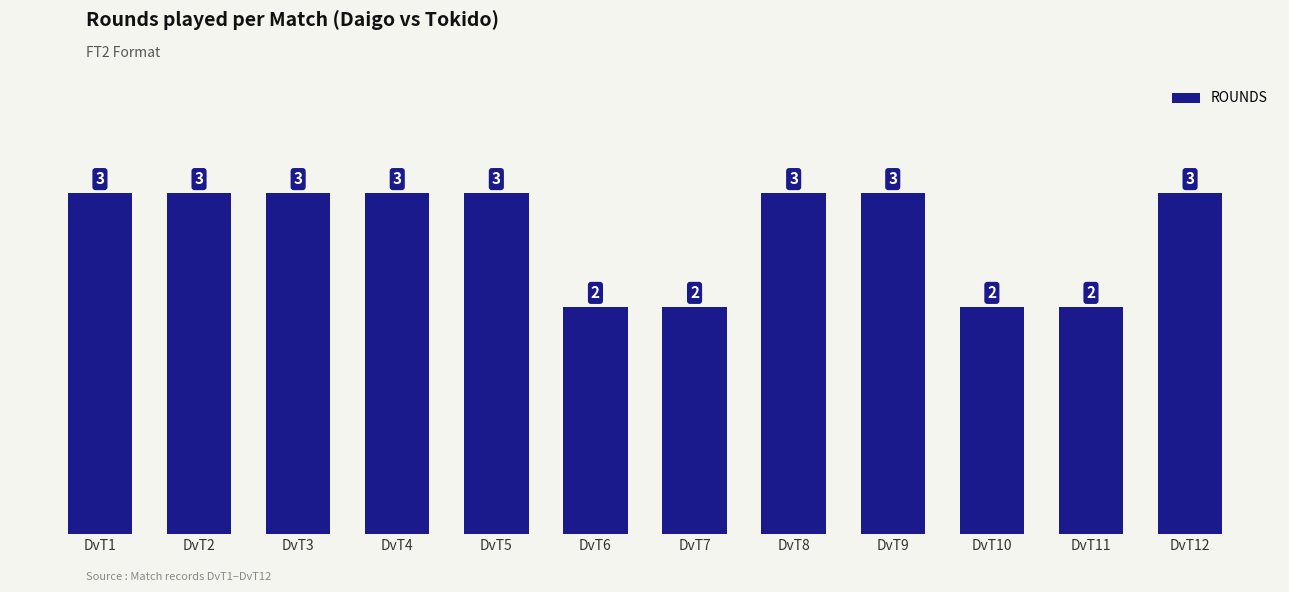

What is the maximum value shown in the chart?

3